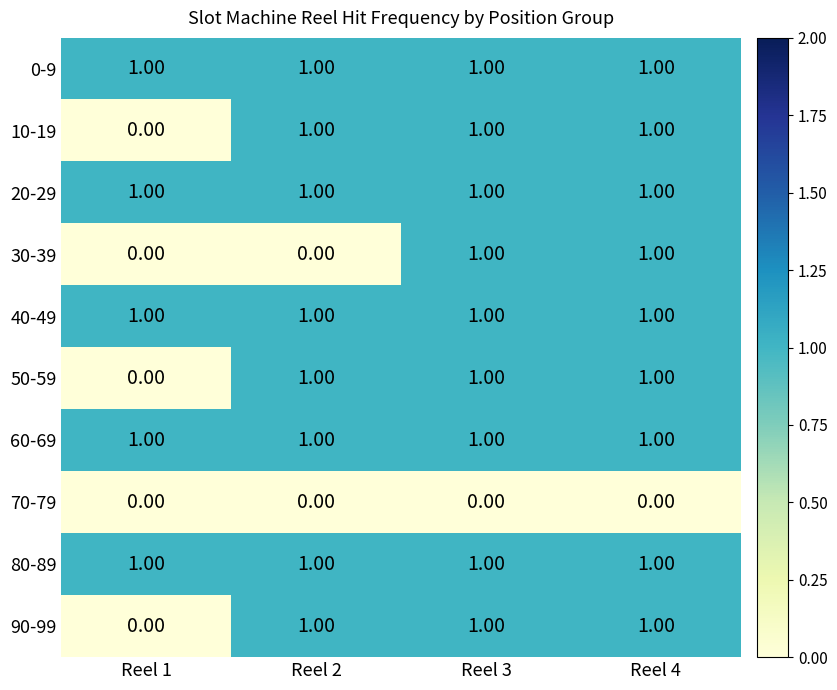

Count the number of categories in the chart.

4